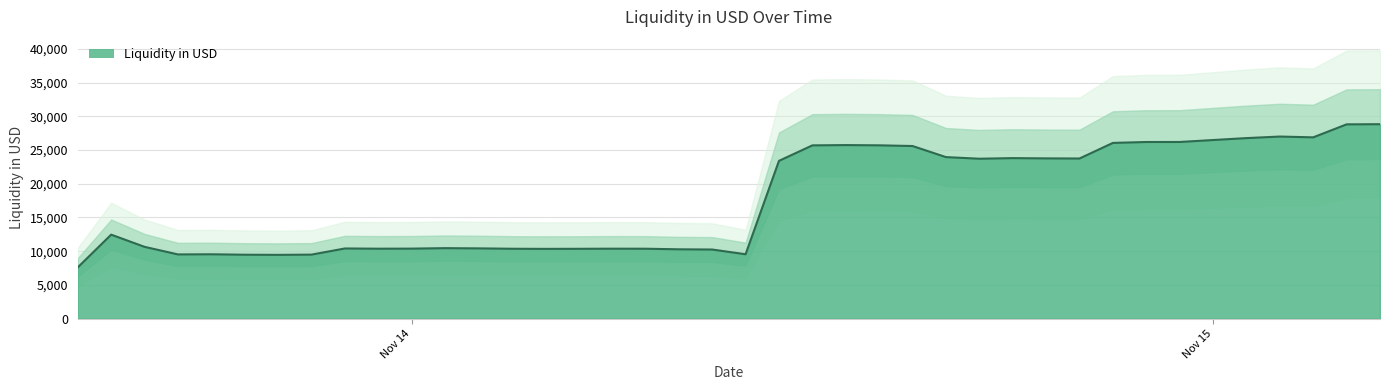

The chart shows a value of 9549.4 at 2021-11-14 10:00:00. True or false?

True